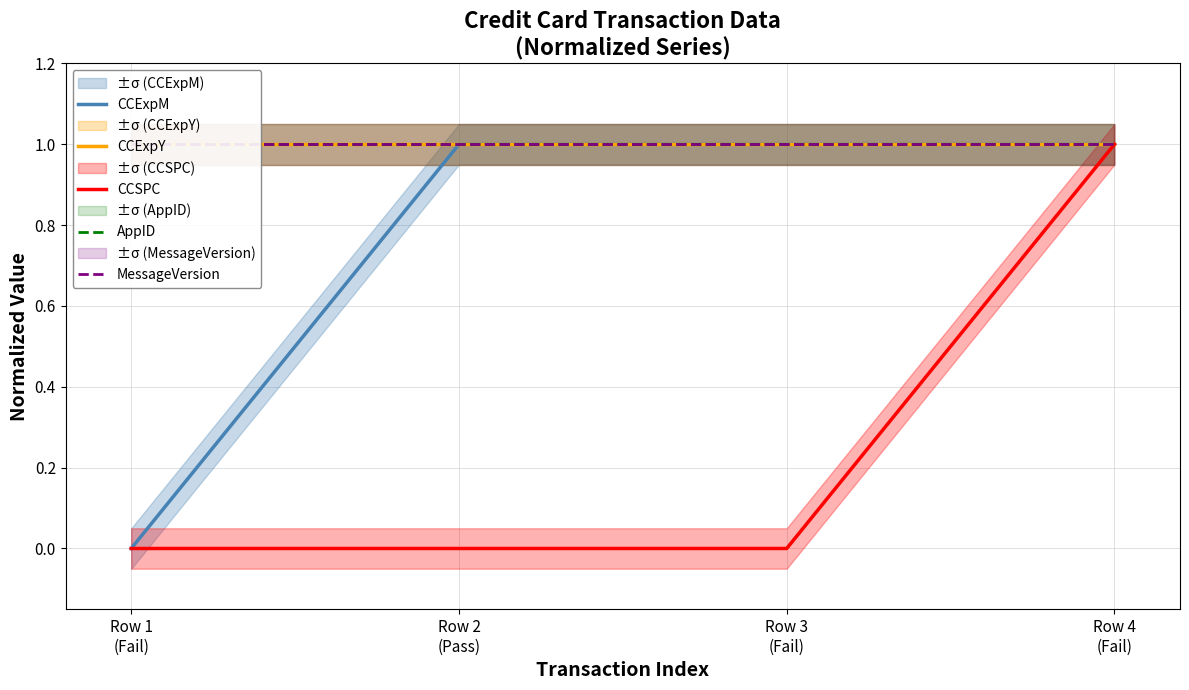

What is the value of the MessageVersion point at the 4th from the left?

1